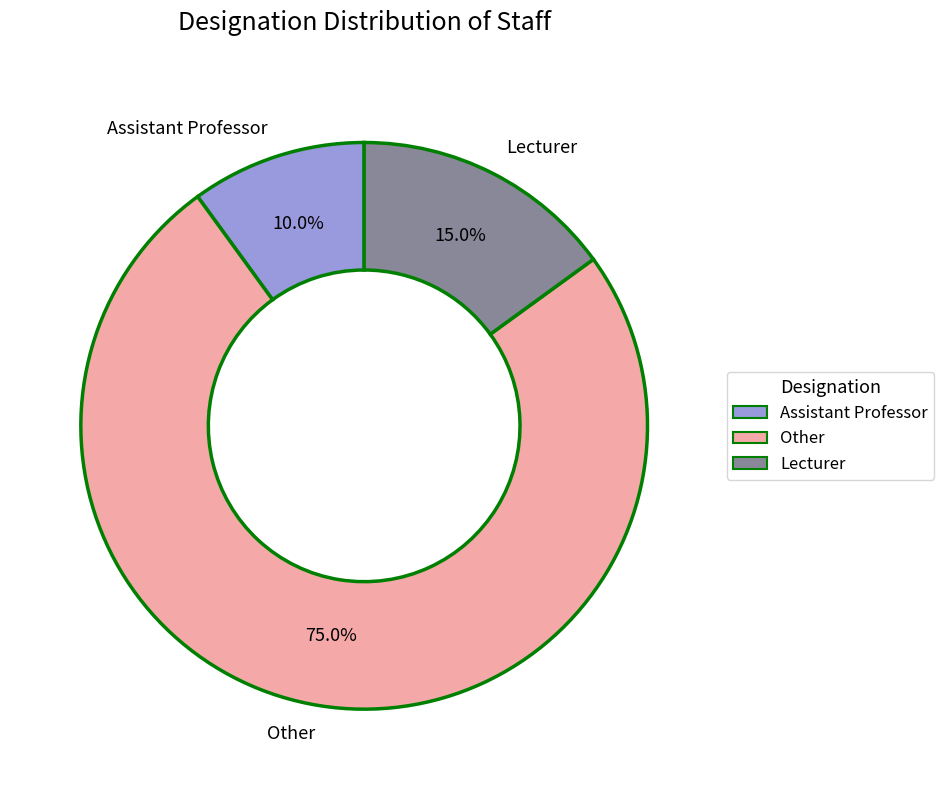

How many slices are in this pie chart?

3